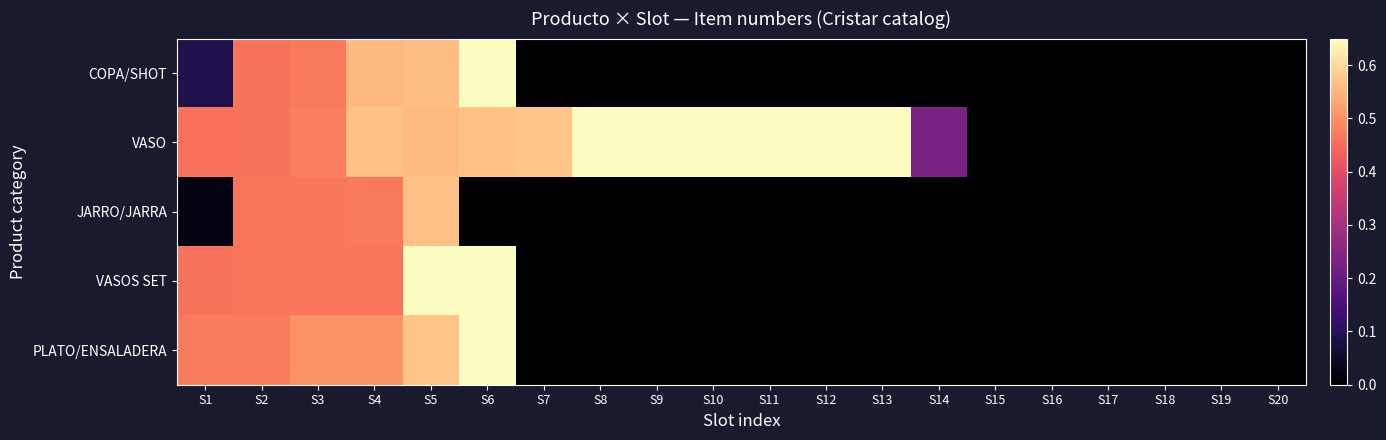

At which category is the sum across all series the highest?

S6